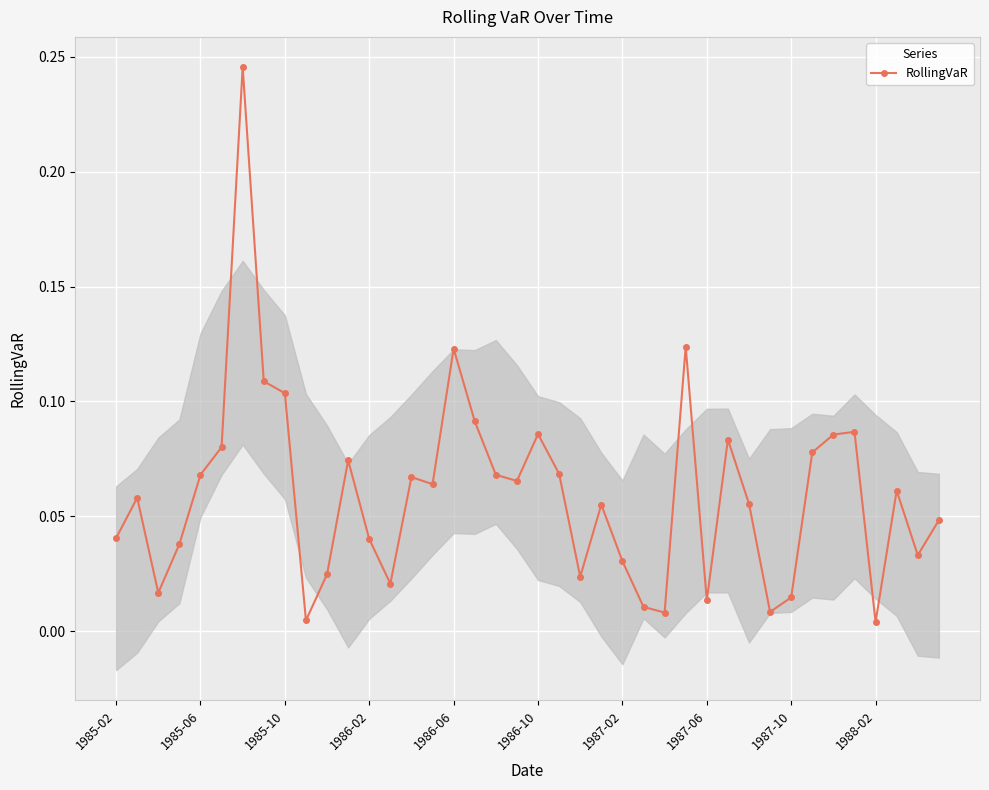

True or false: RollingVaR has more than 1 points higher than both neighbors.

True